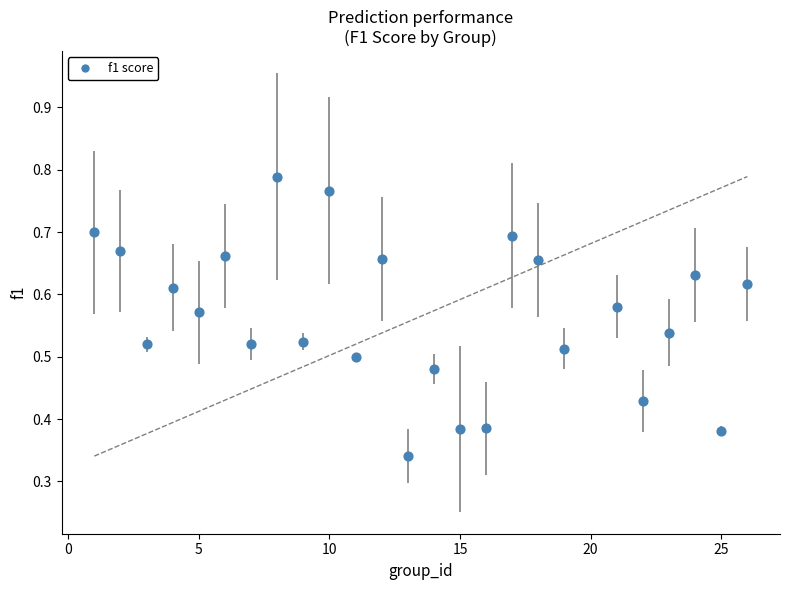

What is the range of X values (max minus min)?

25.0